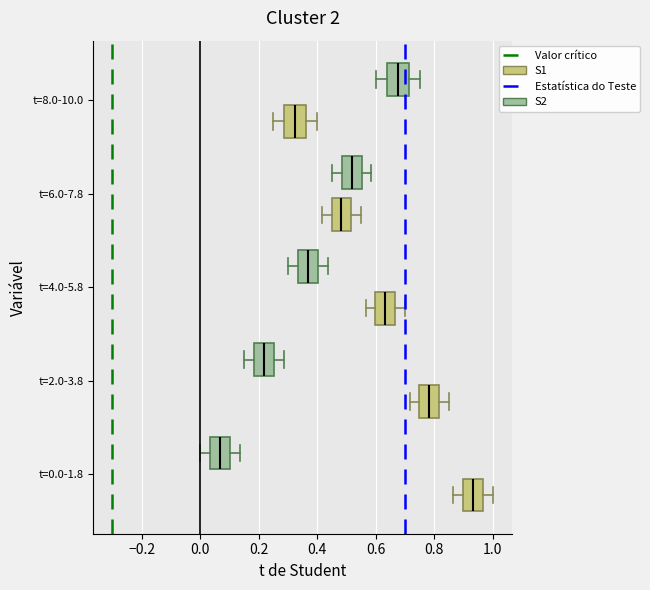

Reading bottom to top, read every box against the x-axis: the position of its median line, the range the box covers, and the ends of its whiskers. The values are not printed on the chart, so give them approximately, as read against the axis.

t=0.0-1.8 (S1): median 0.94, box 0.90 to 0.96, whiskers 0.86 to 1.00
t=0.0-1.8 (S2): median 0.06, box 0.04 to 0.10, whiskers 0.00 to 0.14
t=2.0-3.8 (S1): median 0.78, box 0.74 to 0.82, whiskers 0.72 to 0.86
t=2.0-3.8 (S2): median 0.22, box 0.18 to 0.26, whiskers 0.16 to 0.28
t=4.0-5.8 (S1): median 0.64, box 0.60 to 0.66, whiskers 0.56 to 0.70
t=4.0-5.8 (S2): median 0.36, box 0.34 to 0.40, whiskers 0.30 to 0.44
t=6.0-7.8 (S1): median 0.48, box 0.44 to 0.52, whiskers 0.42 to 0.56
t=6.0-7.8 (S2): median 0.52, box 0.48 to 0.56, whiskers 0.46 to 0.58
t=8.0-10.0 (S1): median 0.32, box 0.28 to 0.36, whiskers 0.26 to 0.40
t=8.0-10.0 (S2): median 0.68, box 0.64 to 0.72, whiskers 0.60 to 0.76